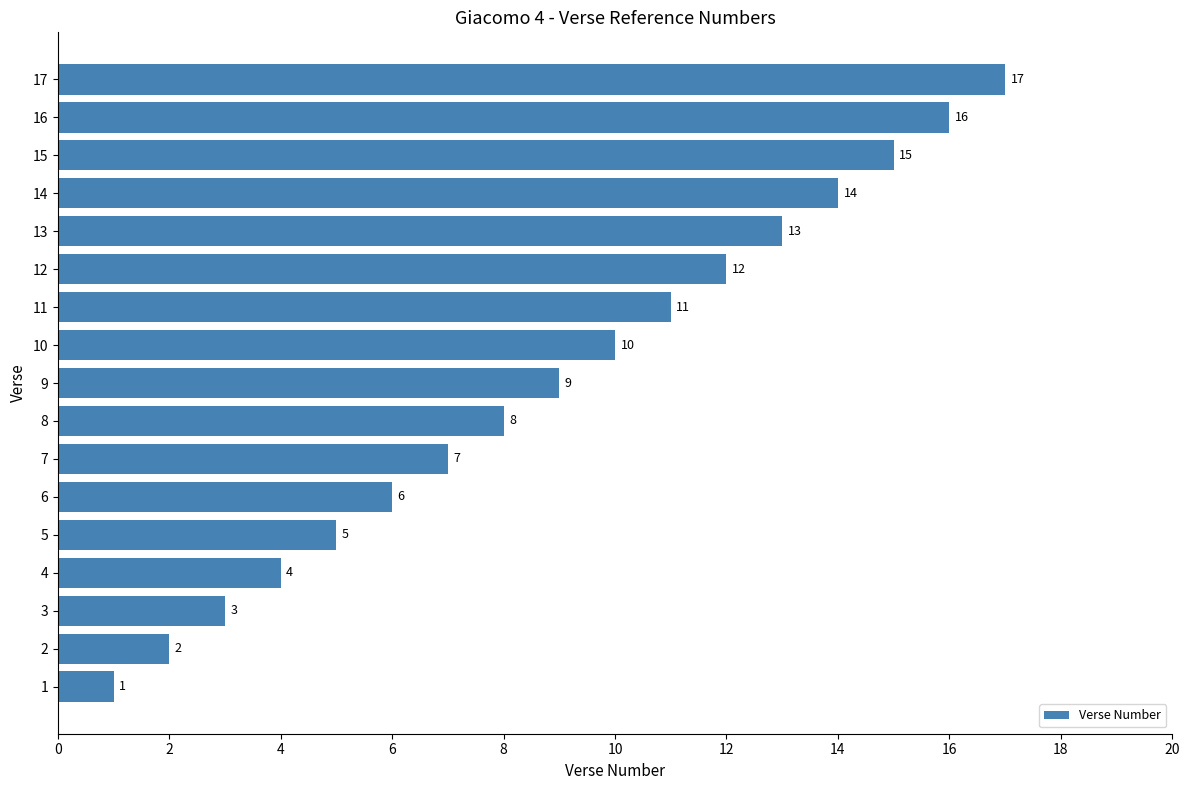

List the labels in order of value, smallest first.

1, 2, 3, 4, 5, 6, 7, 8, 9, 10, 11, 12, 13, 14, 15, 16, 17